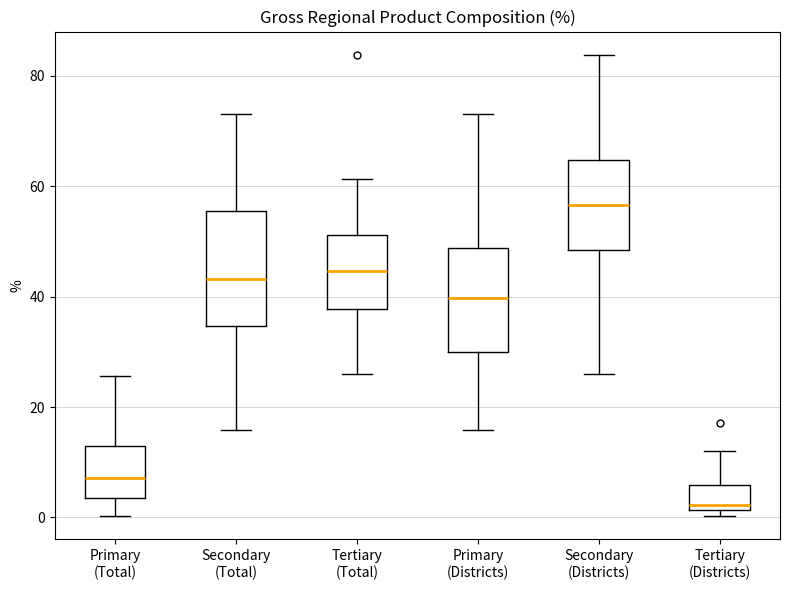

Reading left to right, read every box against the y-axis: the position of its median line, the range the box covers, and the ends of its whiskers. The values are not printed on the chart, so give them approximately, as read against the axis.

Primary (Total): median 8, box 4 to 14, whiskers 0 to 26
Secondary (Total): median 44, box 34 to 56, whiskers 16 to 74
Tertiary (Total): median 44, box 38 to 52, whiskers 26 to 62
Primary (Districts): median 40, box 30 to 48, whiskers 16 to 74
Secondary (Districts): median 56, box 48 to 64, whiskers 26 to 84
Tertiary (Districts): median 2 (just above the box's lower edge), box 2 to 6, whiskers 0 to 12